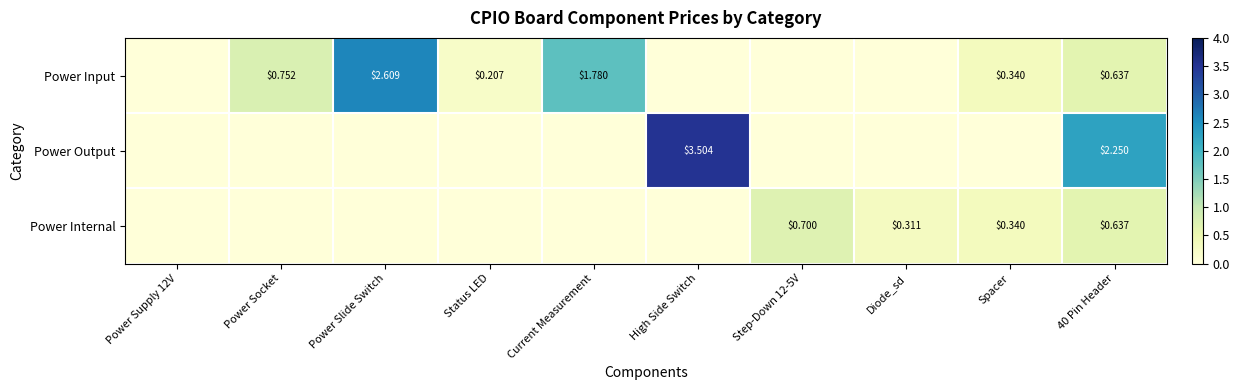

Is the value of Power Output at High Side Switch greater than the value of Power Input at 40 Pin Header?

Yes